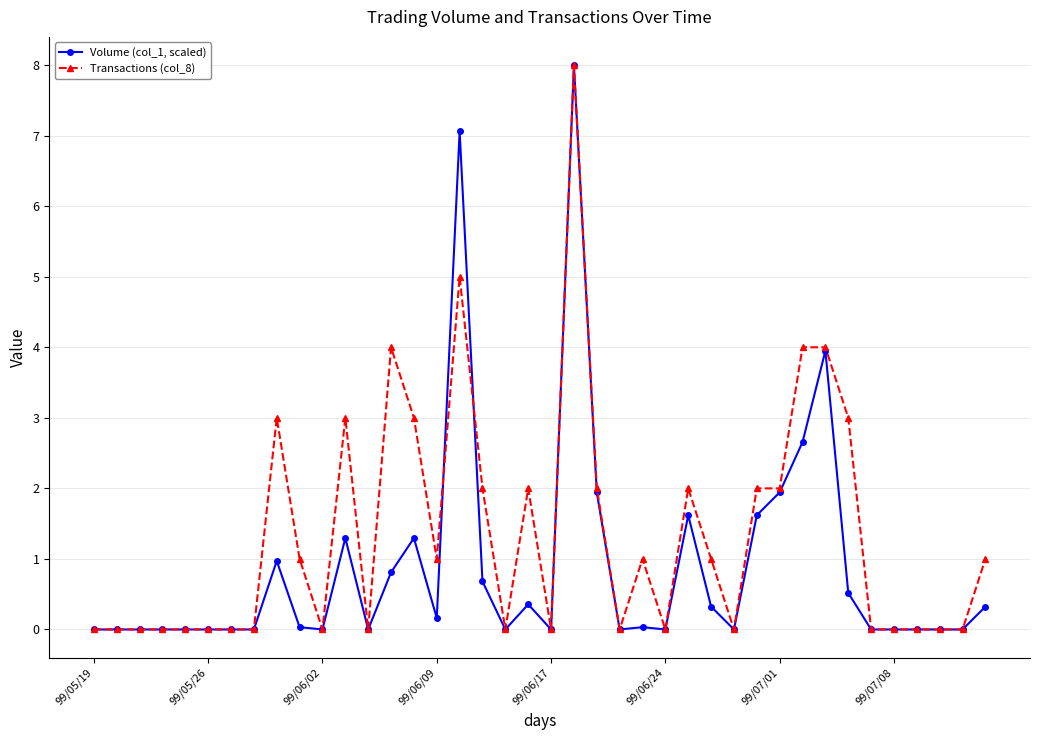

What is the value of the Volume (col_1, scaled) point at the 16th from the left?

0.2